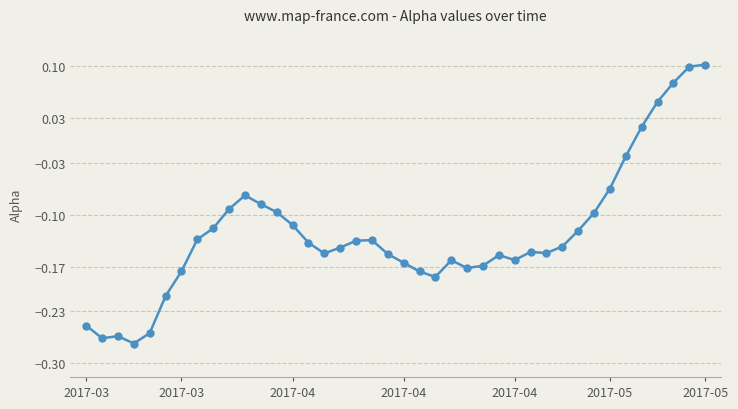

Does the chart display data point markers on the line(s)?

Yes